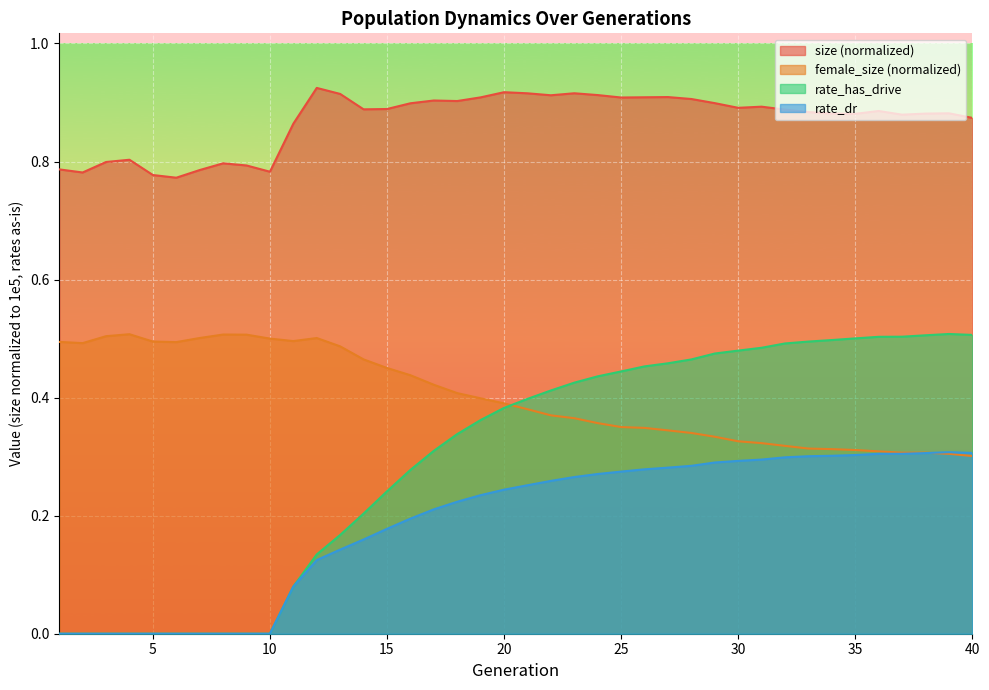

Reading left to right, transcribe all the data shown in this chart.

size: 0.8	0.8	0.8	0.8	0.8	0.8	0.8	0.8	0.8	0.8	0.9	0.9	0.9	0.9	0.9	0.9	0.9	0.9	0.9	0.9	0.9	0.9	0.9	0.9	0.9	0.9	0.9	0.9	0.9	0.9	0.9	0.9	0.9	0.9	0.9	0.9	0.9	0.9	0.9	0.9
female_size: 0.5	0.5	0.5	0.5	0.5	0.5	0.5	0.5	0.5	0.5	0.5	0.5	0.5	0.5	0.5	0.4	0.4	0.4	0.4	0.4	0.4	0.4	0.4	0.4	0.4	0.3	0.3	0.3	0.3	0.3	0.3	0.3	0.3	0.3	0.3	0.3	0.3	0.3	0.3	0.3
rate_has_drive: 0.0	0.0	0.0	0.0	0.0	0.0	0.0	0.0	0.0	0.0	0.1	0.1	0.2	0.2	0.2	0.3	0.3	0.3	0.4	0.4	0.4	0.4	0.4	0.4	0.4	0.5	0.5	0.5	0.5	0.5	0.5	0.5	0.5	0.5	0.5	0.5	0.5	0.5	0.5	0.5
rate_dr: 0.0	0.0	0.0	0.0	0.0	0.0	0.0	0.0	0.0	0.0	0.1	0.1	0.1	0.2	0.2	0.2	0.2	0.2	0.2	0.2	0.3	0.3	0.3	0.3	0.3	0.3	0.3	0.3	0.3	0.3	0.3	0.3	0.3	0.3	0.3	0.3	0.3	0.3	0.3	0.3